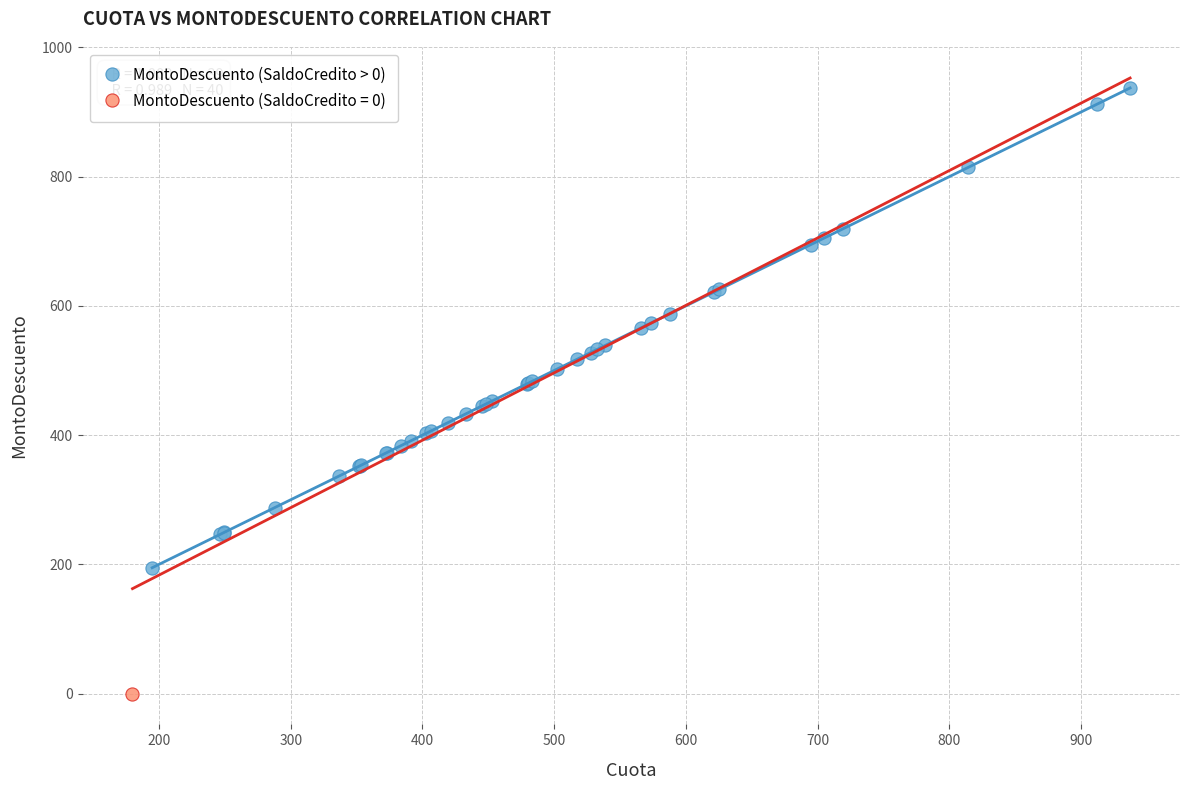

What are all the series names shown in the legend?

MontoDescuento (SaldoCredito > 0), MontoDescuento (SaldoCredito = 0)